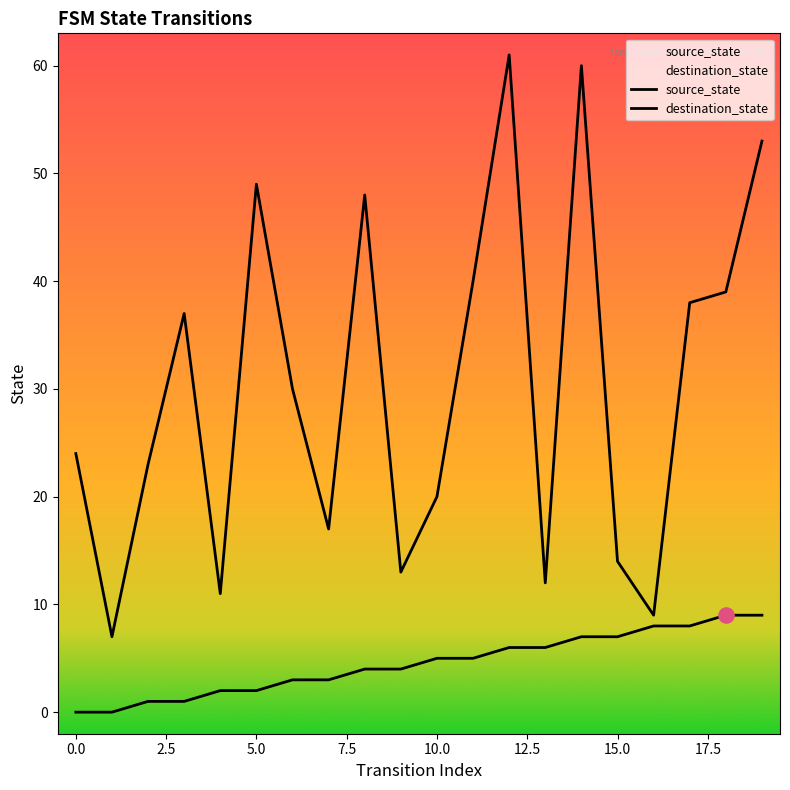

Which series has the widest spread of Y values?

destination_state